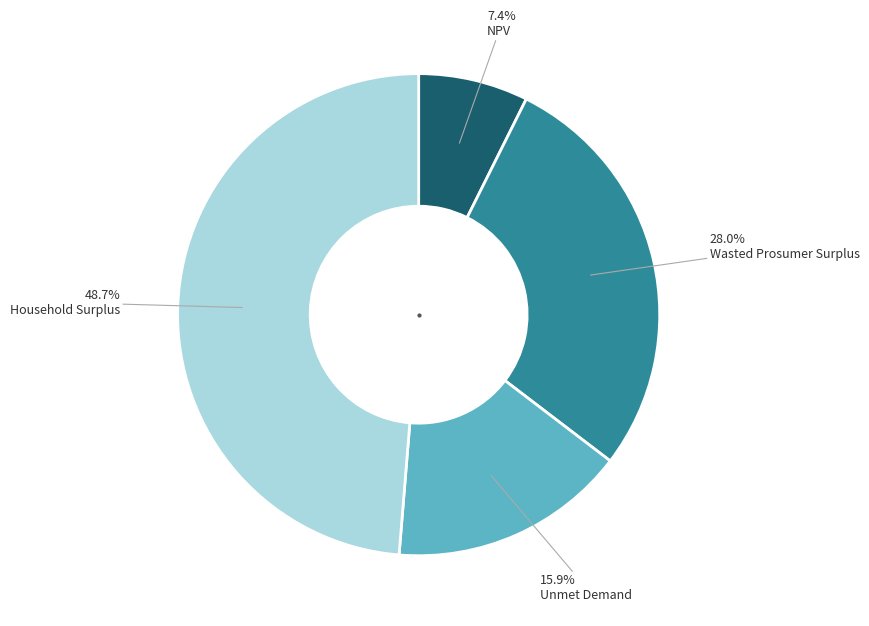

Which slice is the smallest?

NPV